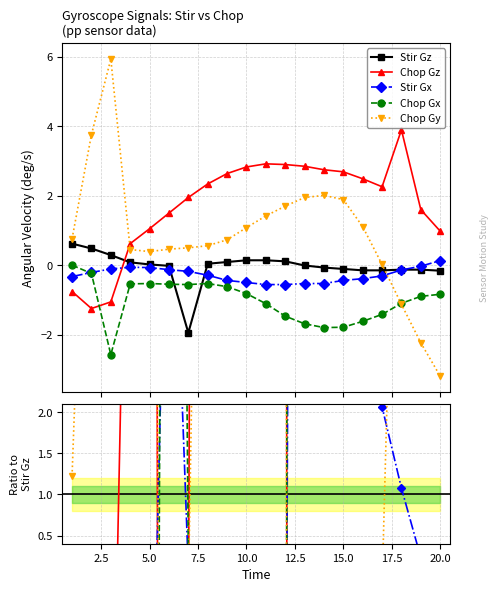

How many series are shown in this chart?

5